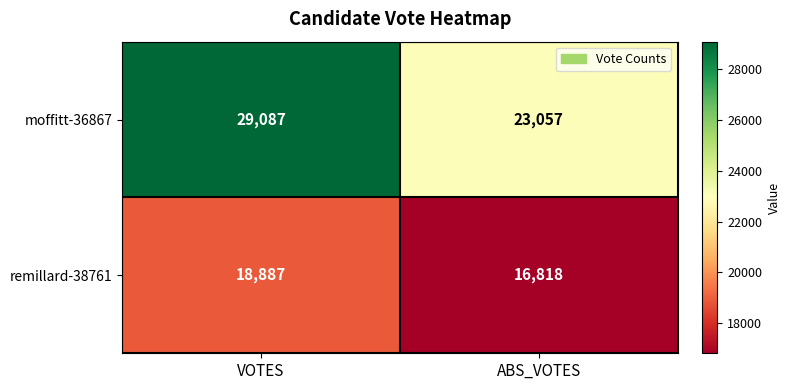

Rank the series by their maximum value, from highest to lowest.

moffitt-36867, remillard-38761